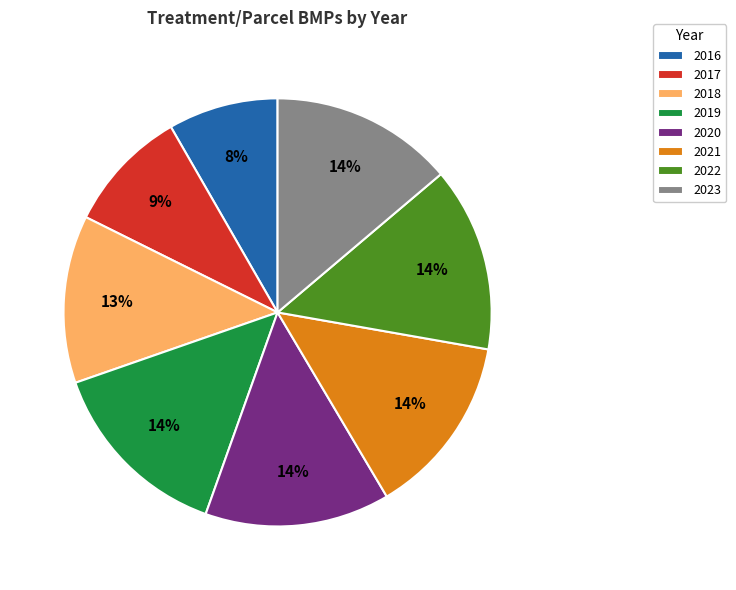

How many segments does this pie chart have?

8